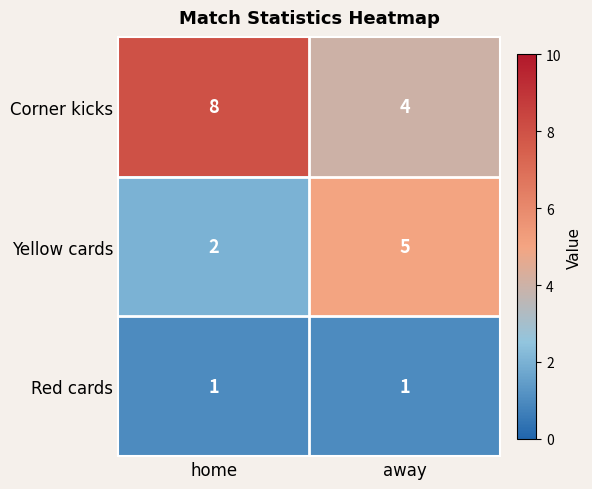

Reading left to right, transcribe all the data shown in this chart.

Corner kicks: 8	4
Yellow cards: 2	5
Red cards: 1	1